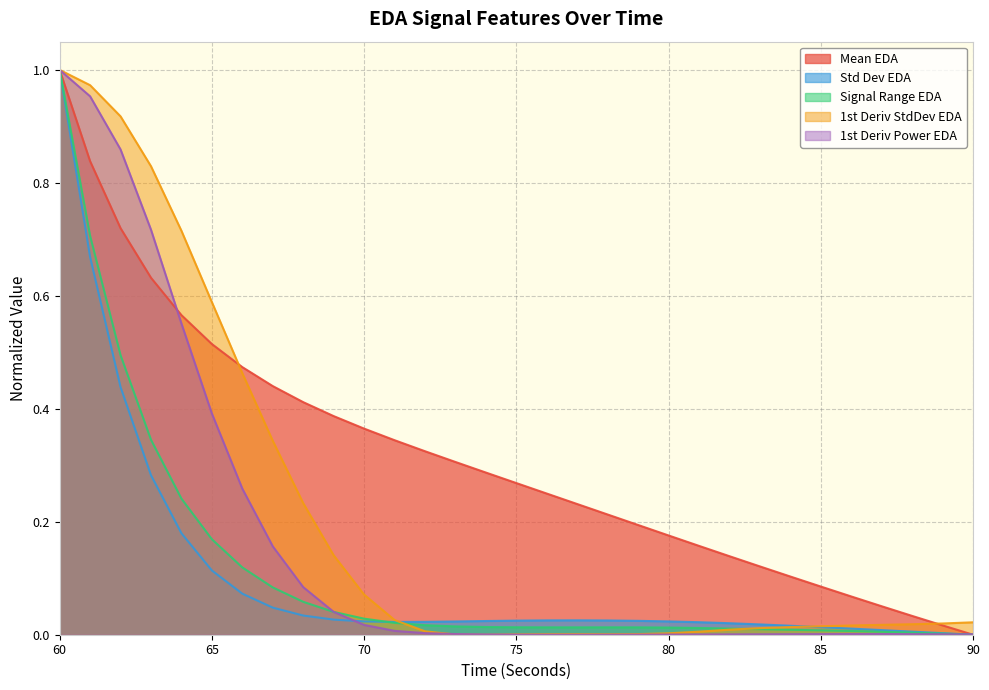

What is the value of the signalRange_EDA point at the 7th from the left?

0.1